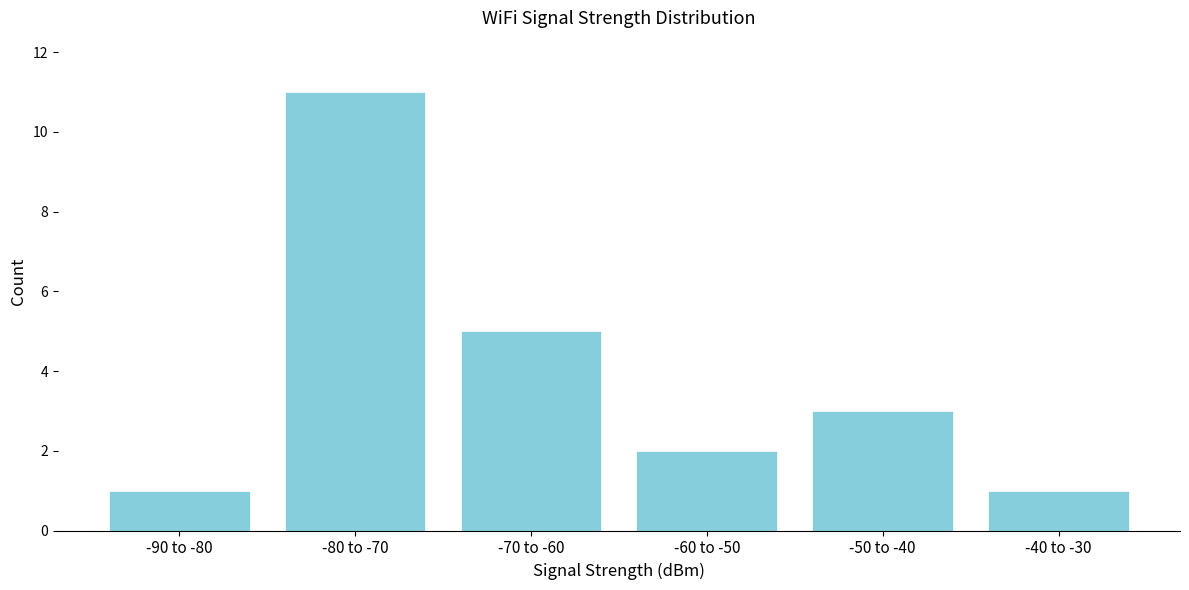

Reading right to left, extract all data points from this chart.

1	3	2	5	11	1